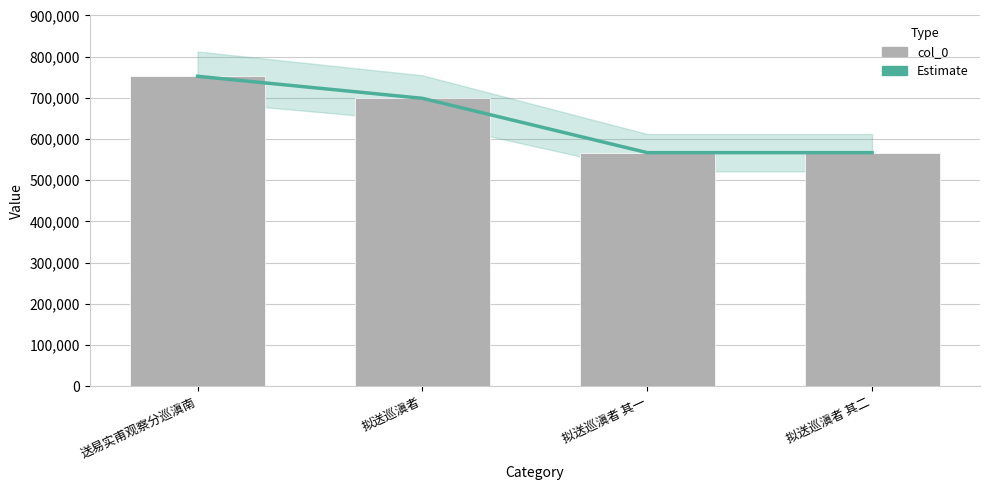

What is the difference between the Estimate values at 送易实甫观察分巡滇南 and 拟送巡滇者 其一?

185449